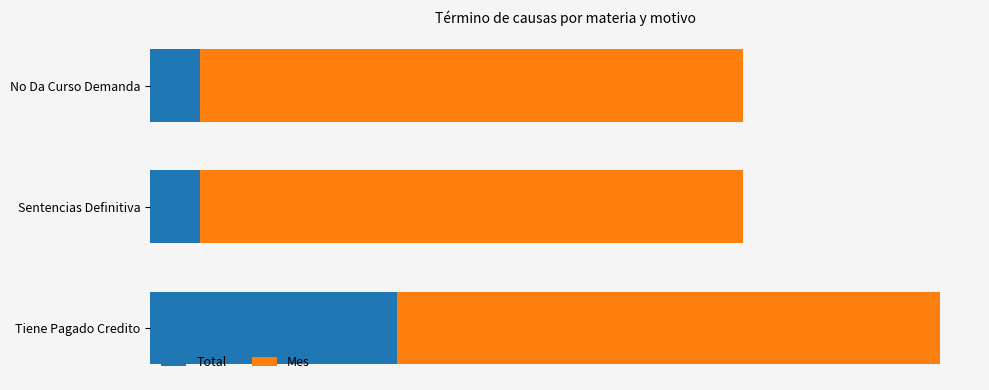

What are all the series names shown in the legend?

Total, Mes